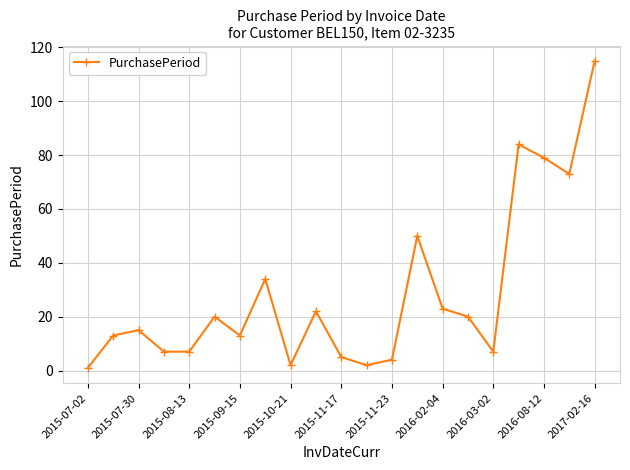

What is the average value?

28